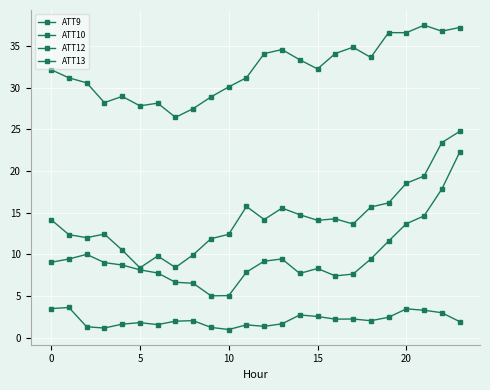

Which series has the largest range (max minus min)?

ATT10